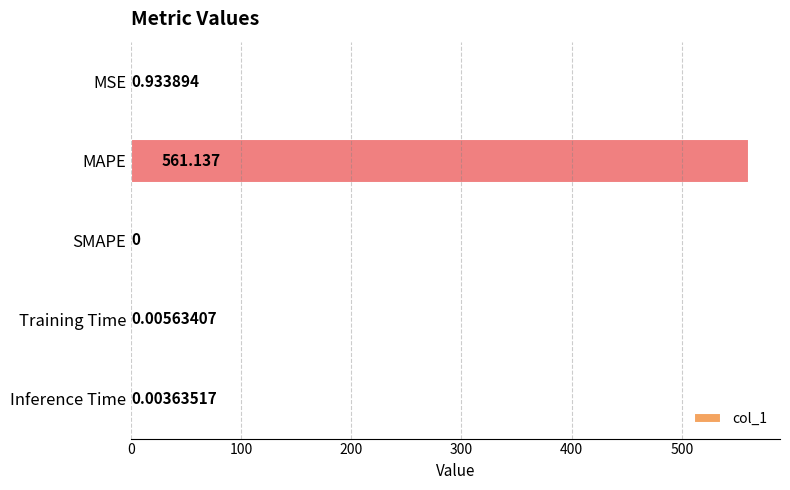

Where is the data nearest to the value 280?

MSE